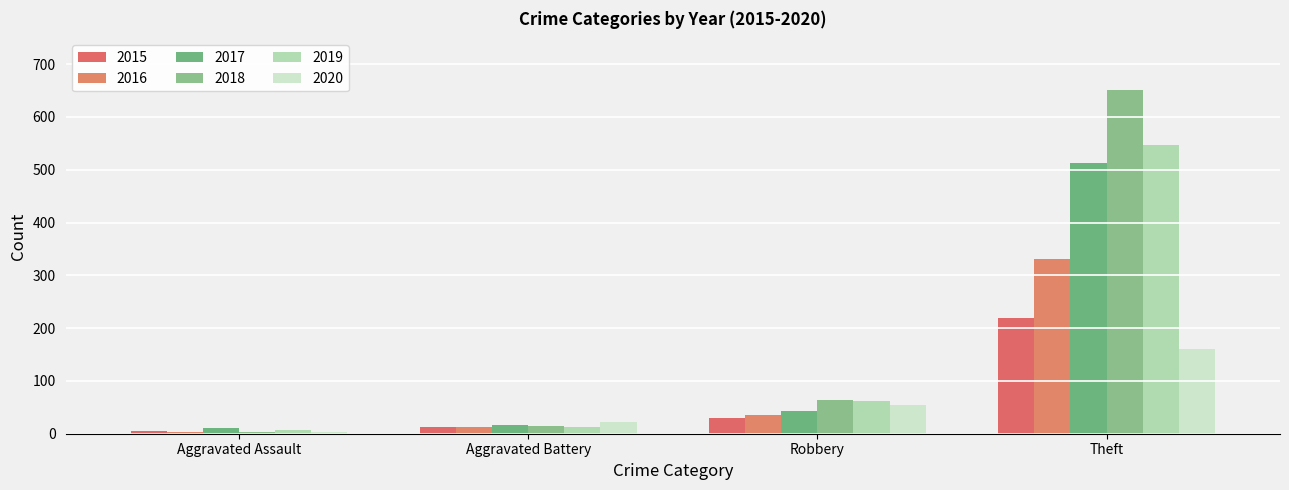

Are the bars grouped side by side (vs. stacked)?

Yes